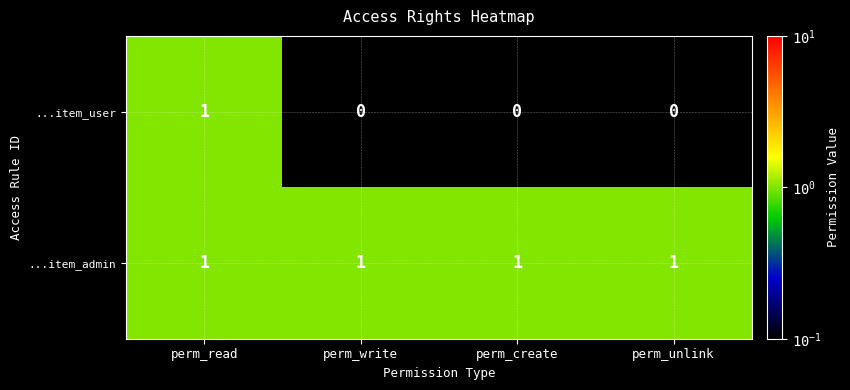

List the series in order of their overall mean, lowest first.

...item_user, ...item_admin